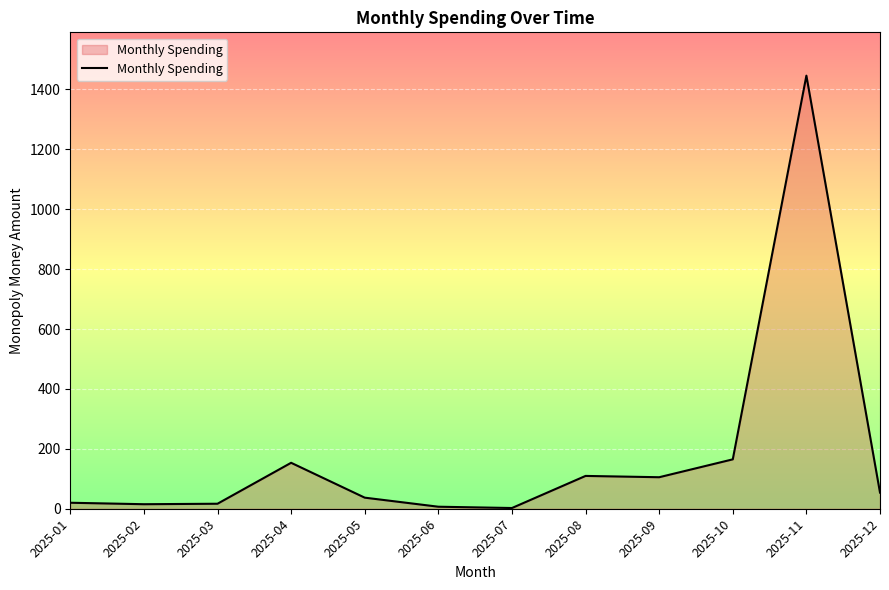

What is the sum of all values?

2130.6